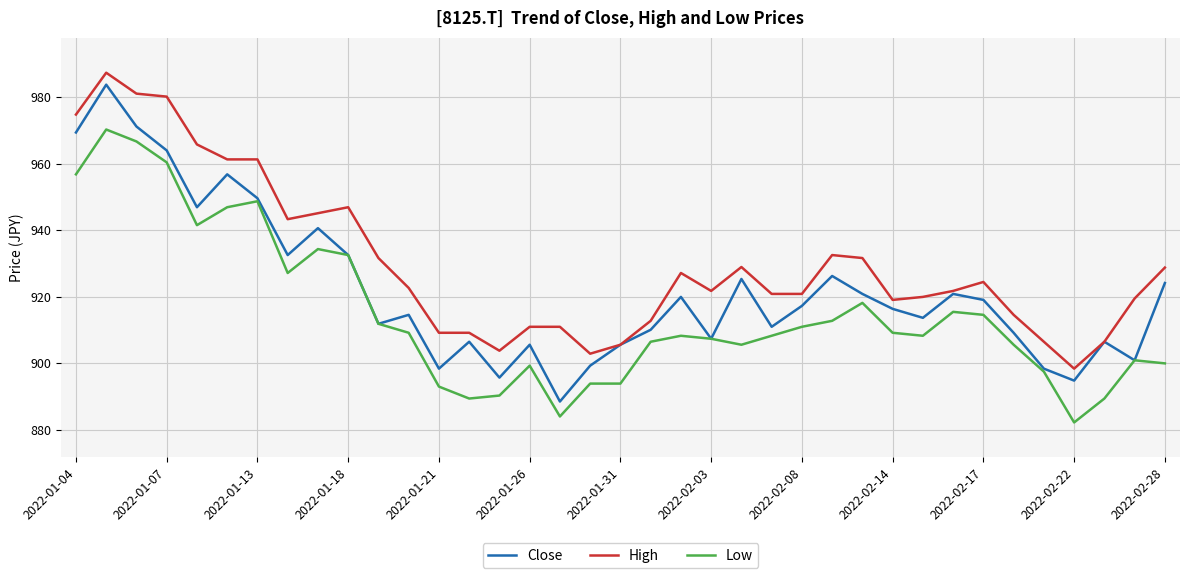

What is the greatest value displayed?

987.3